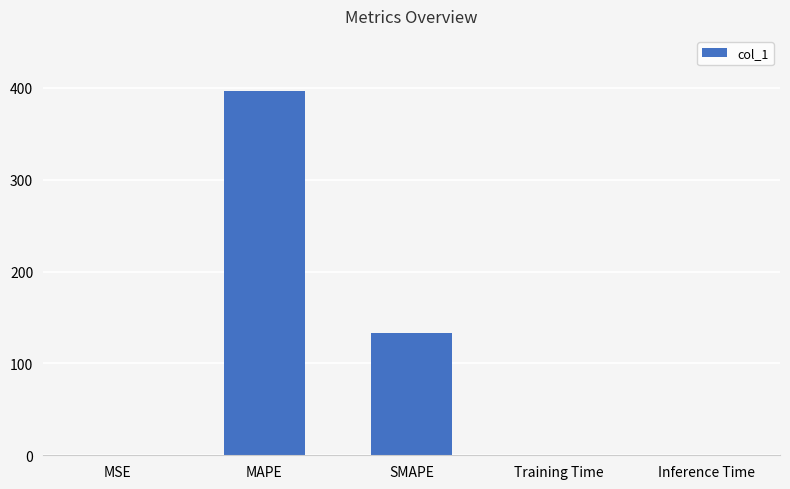

The chart shows a value of 30.4 at SMAPE. True or false?

False